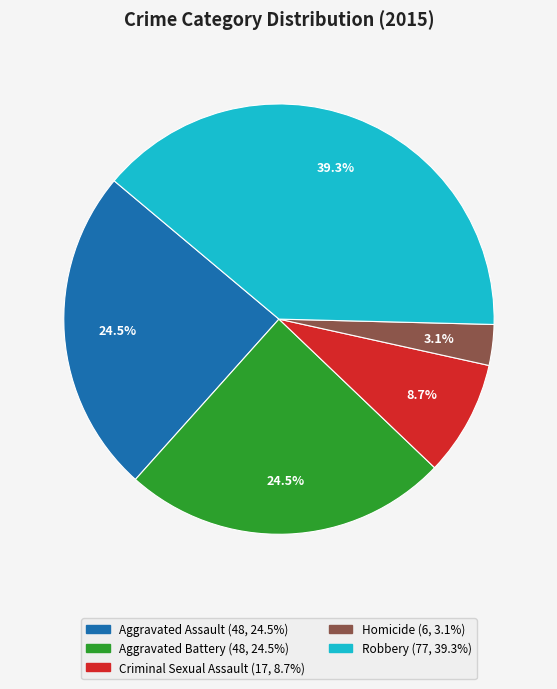

To the nearest percent, what portion does Homicide represent?

3%